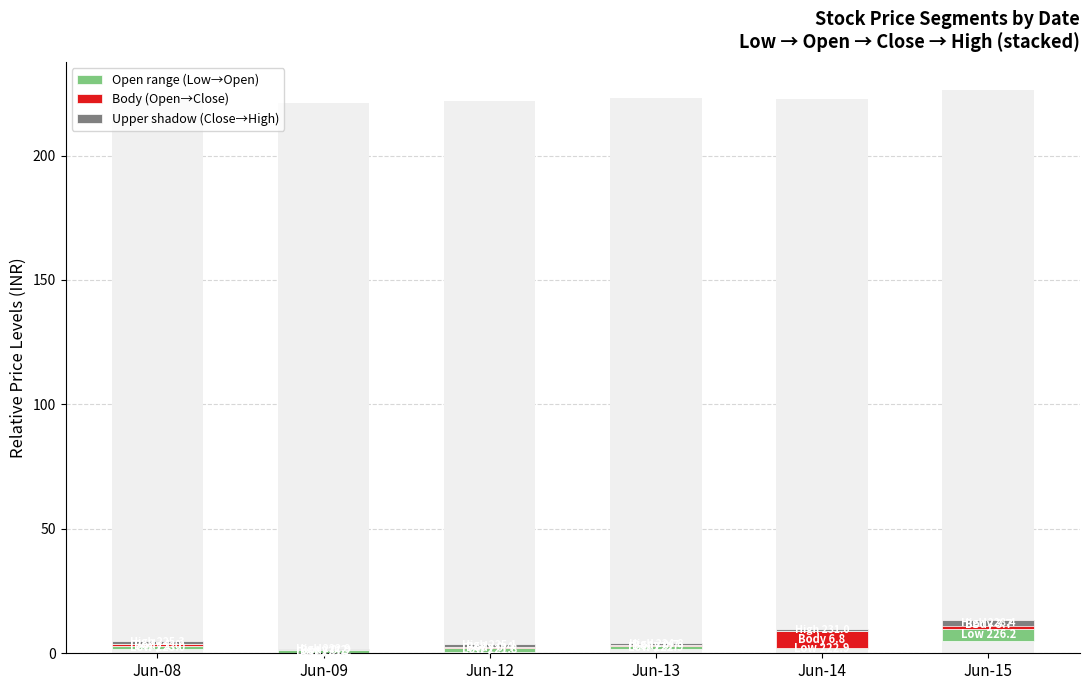

What is the difference between the second highest and minimum values in the Open range (Low→Open) series?

1.2